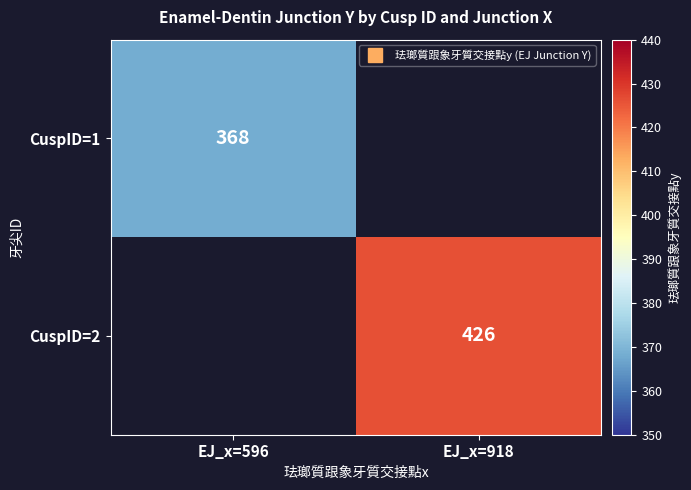

Is it true that CuspID=1 equals 130.0 at EJ_x=596?

False